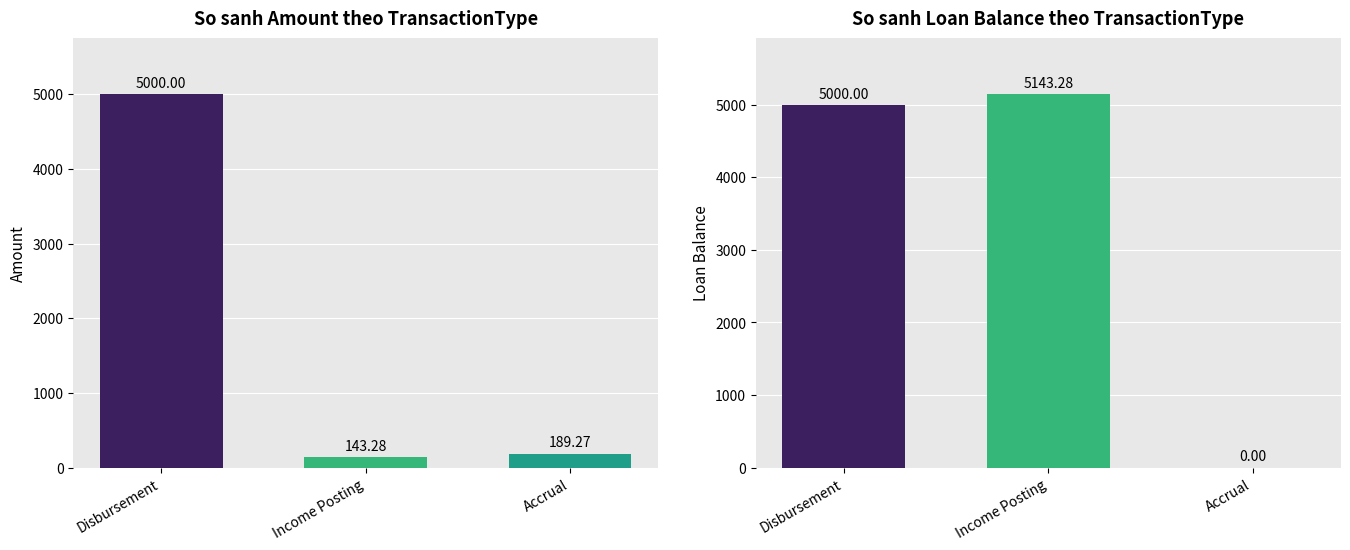

Which series has the largest range (max minus min)?

Loan Balance